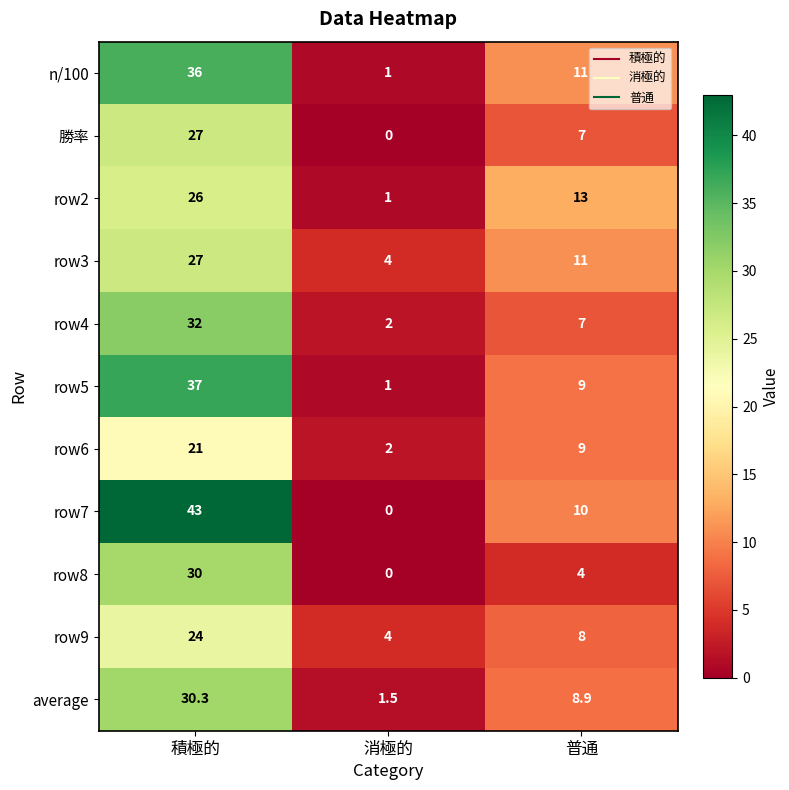

What is the maximum value shown in the chart?

43.0